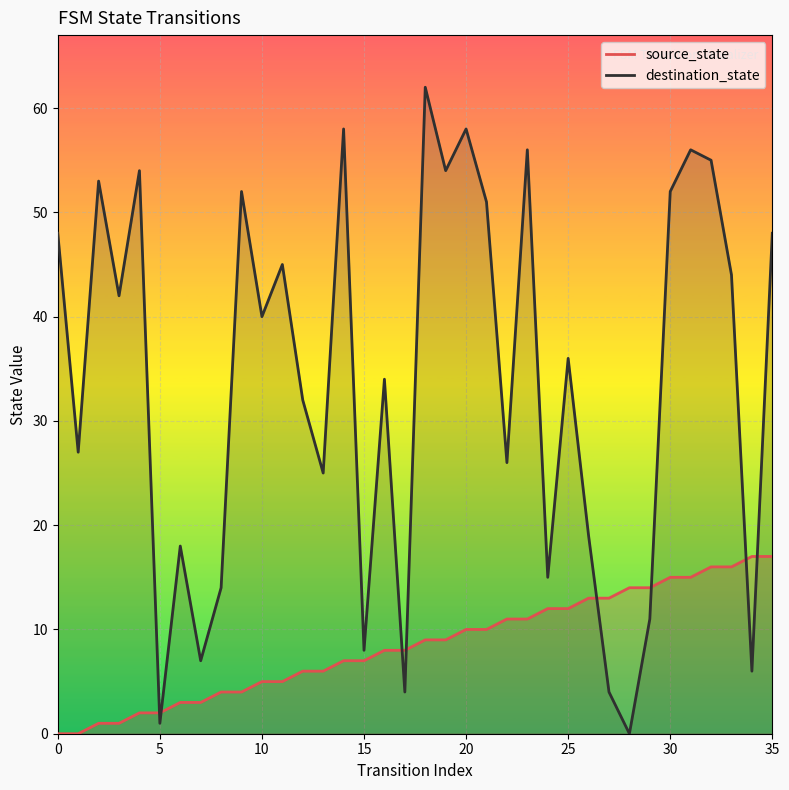

What are all the series names shown in the legend?

source_state, destination_state